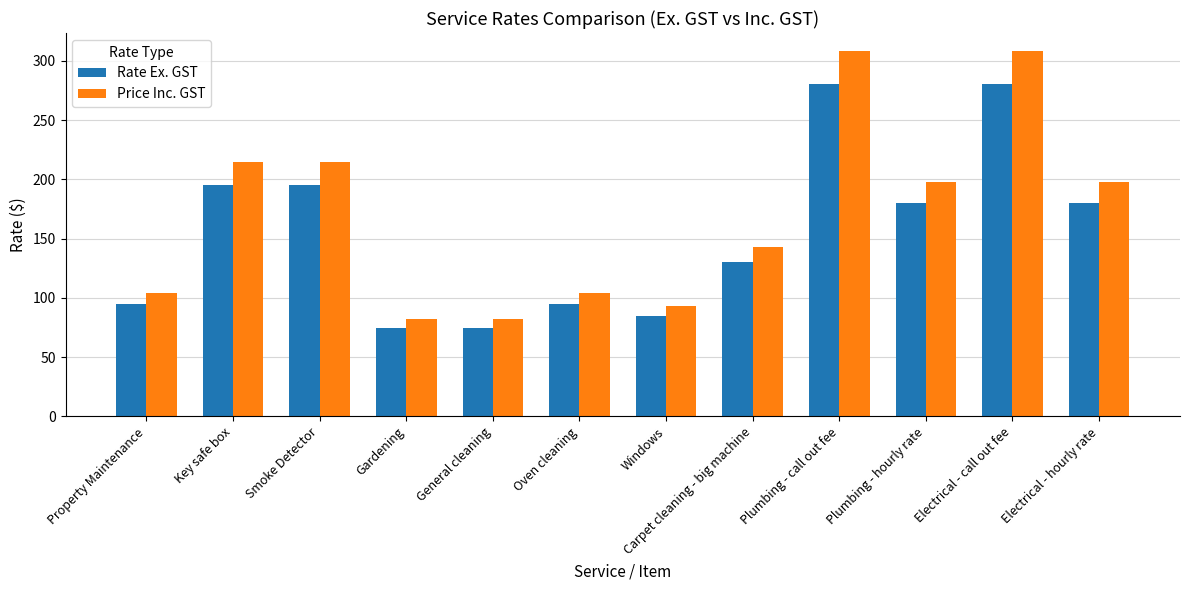

Which series has the largest range (max minus min)?

Price Inc. GST